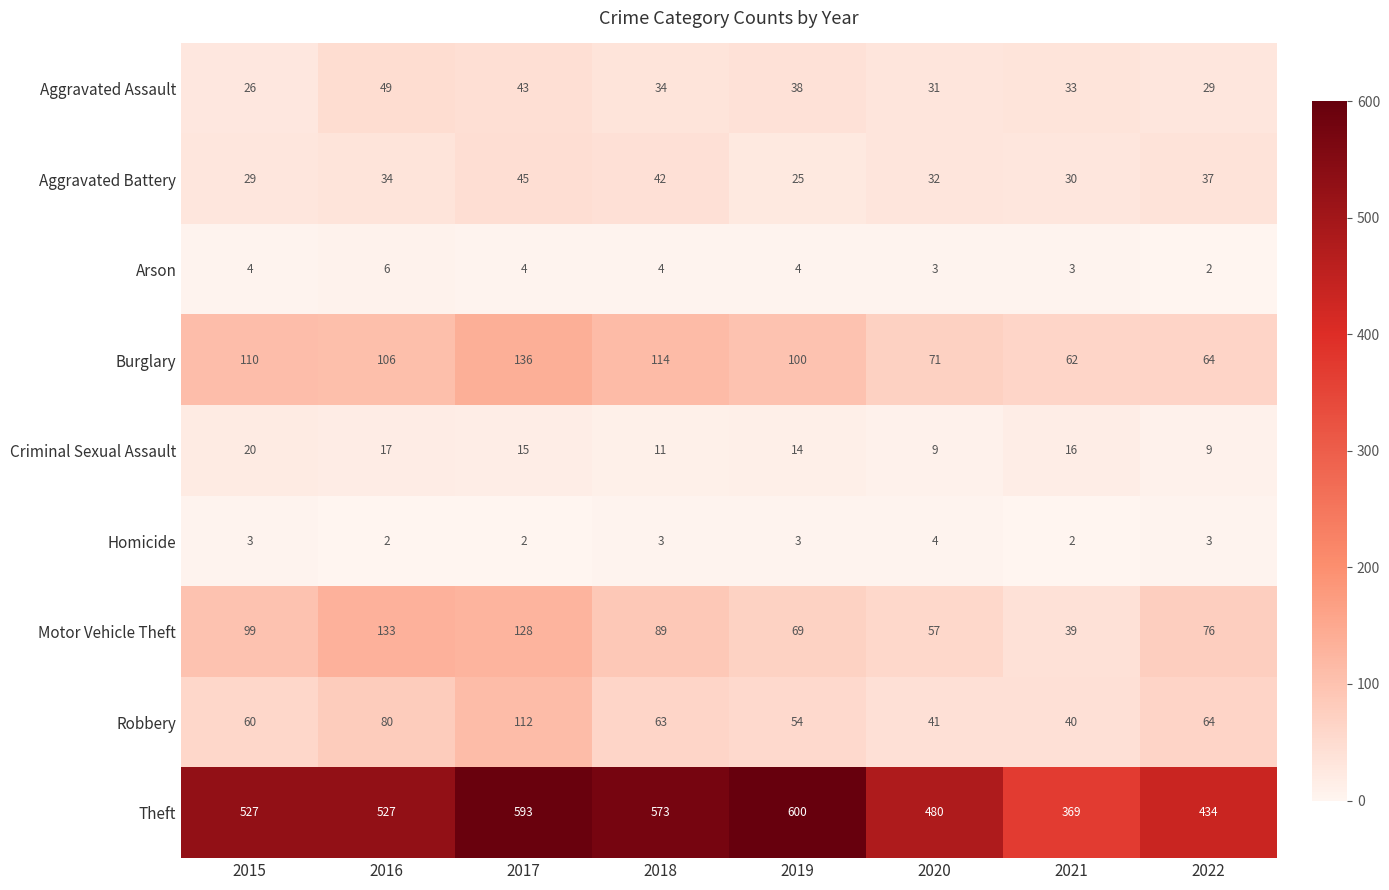

Count the number of categories in the chart.

8